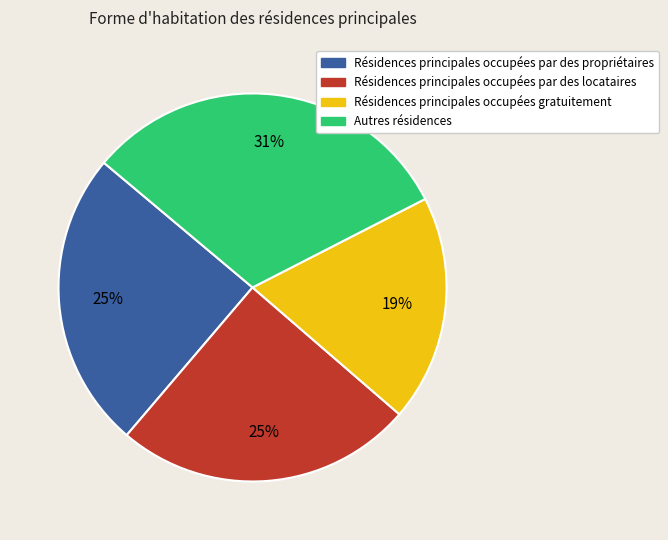

Does any single category account for the majority?

No